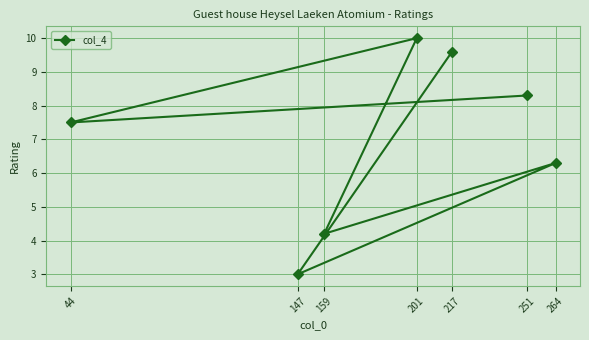

How many categories are shown in the chart?

7